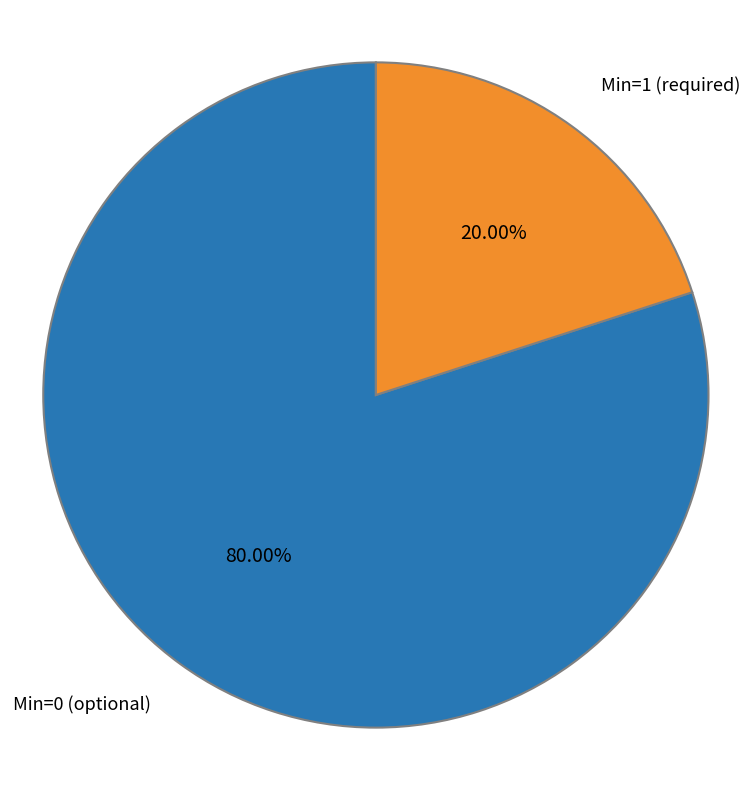

To the nearest percent, what is the difference between the largest and smallest slice percentages?

60%